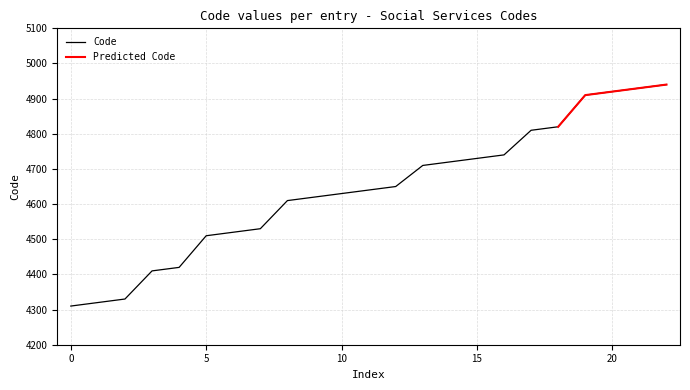

Reading right to left, extract all data points from this chart.

4940	4930	4920	4910	4820	4810	4740	4730	4720	4710	4650	4640	4630	4620	4610	4530	4520	4510	4420	4410	4330	4320	4310